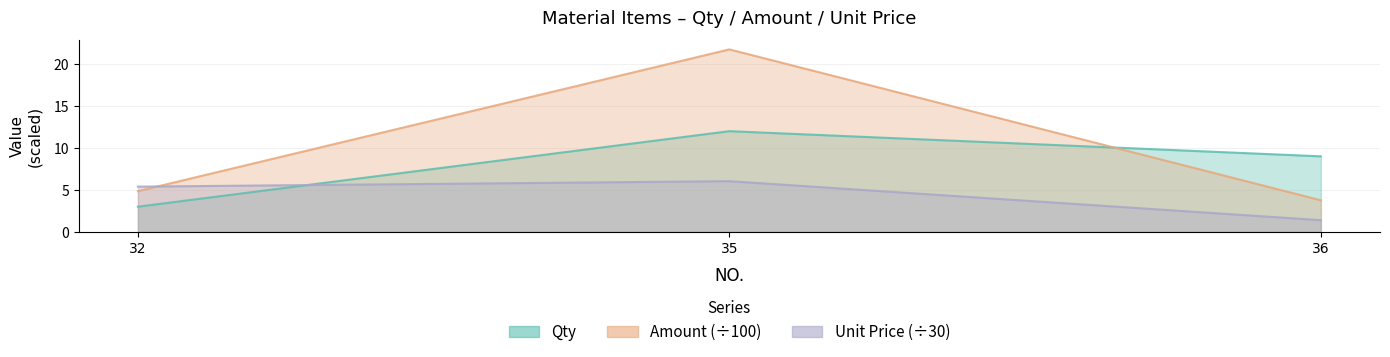

Is the value of Qty at 32 greater than the value of Unit Price at 32?

No